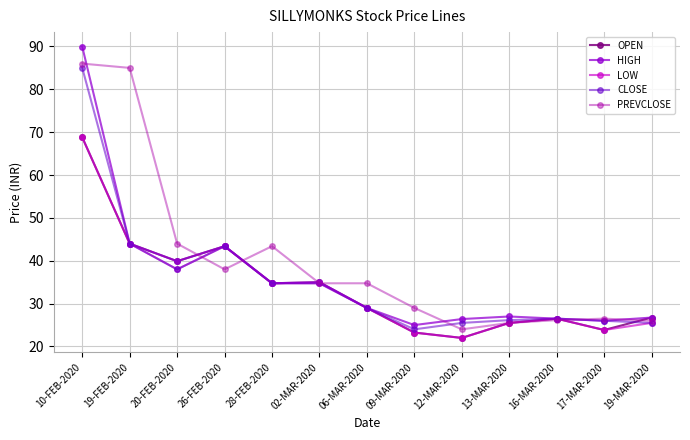

Between 10-FEB-2020 and 12-MAR-2020, which series saw the biggest shift?

HIGH